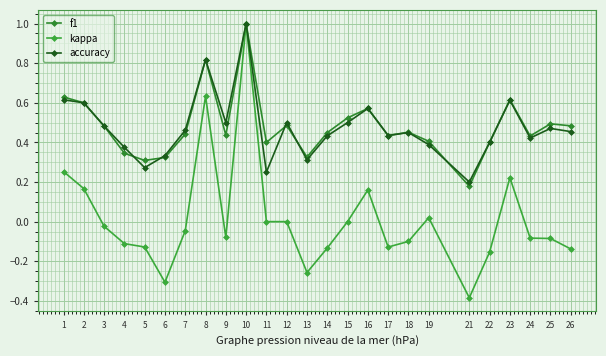

In accuracy, how many points are higher than both neighbors (excluding endpoints)?

7